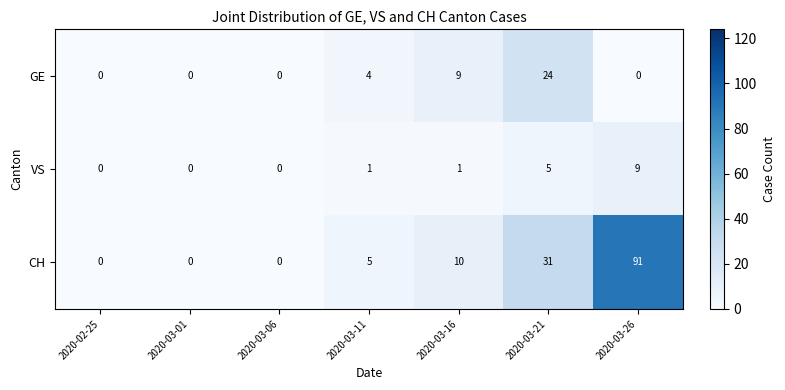

Rank the series by their maximum value, from lowest to highest.

VS, GE, CH